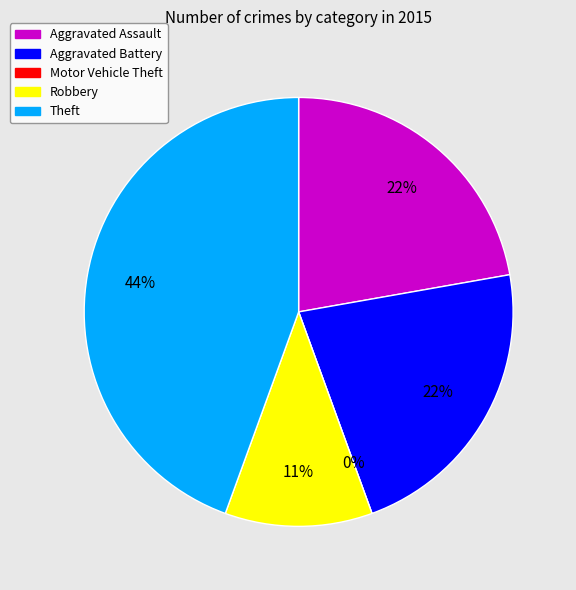

To the nearest percent, what is the combined percentage of Aggravated Battery and Motor Vehicle Theft?

22%